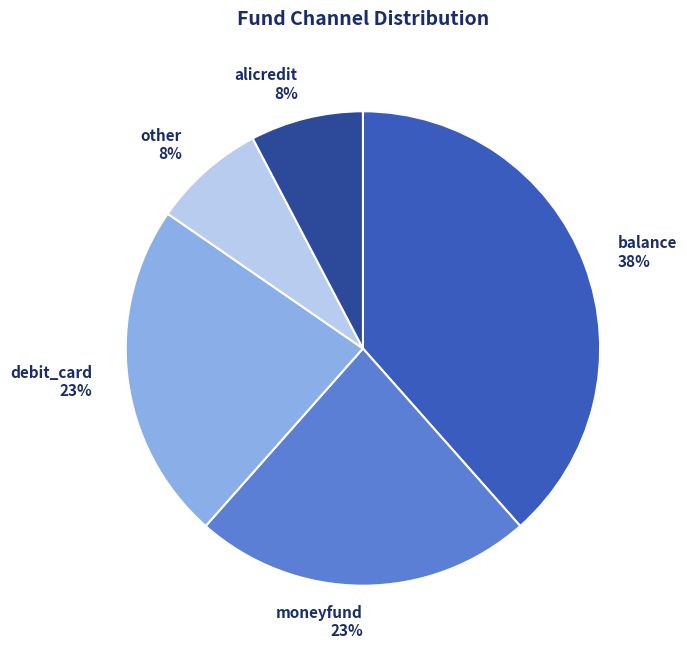

Is balance the majority of the pie?

No